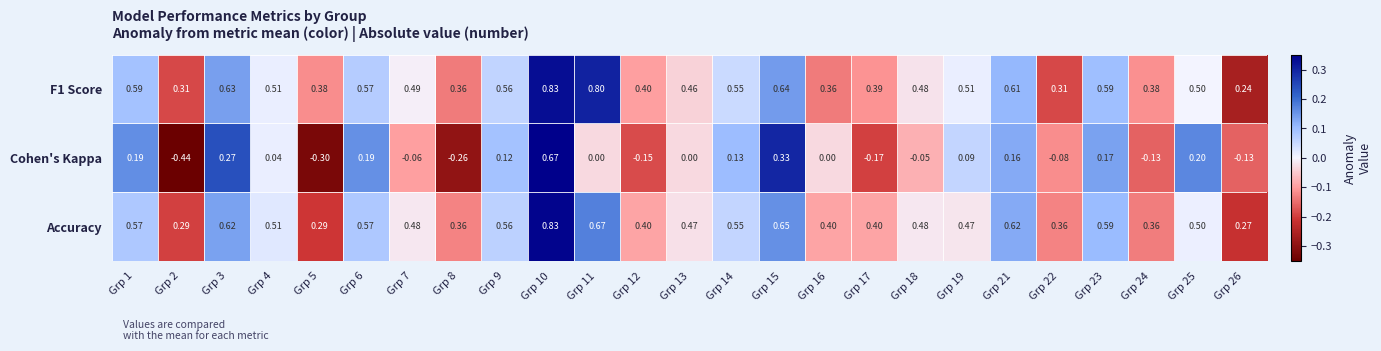

Which series changed the most between Grp 8 and Grp 25?

Cohen's Kappa